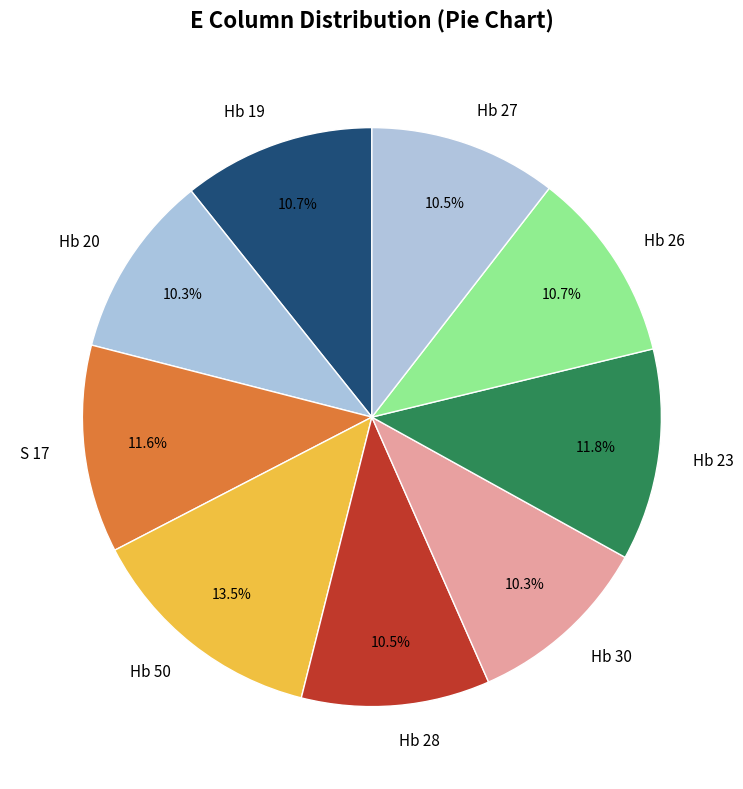

To the nearest percent, what is the average slice percentage?

11%